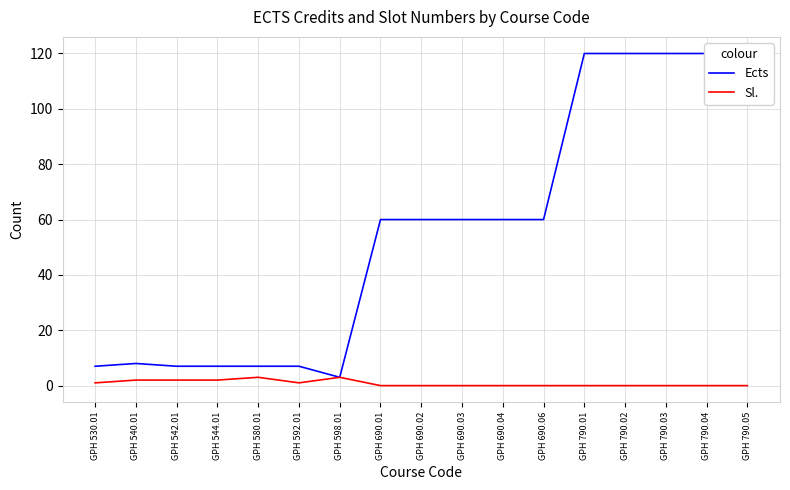

What value does the Ects series have at GPH 690.02, to the nearest 5?

60